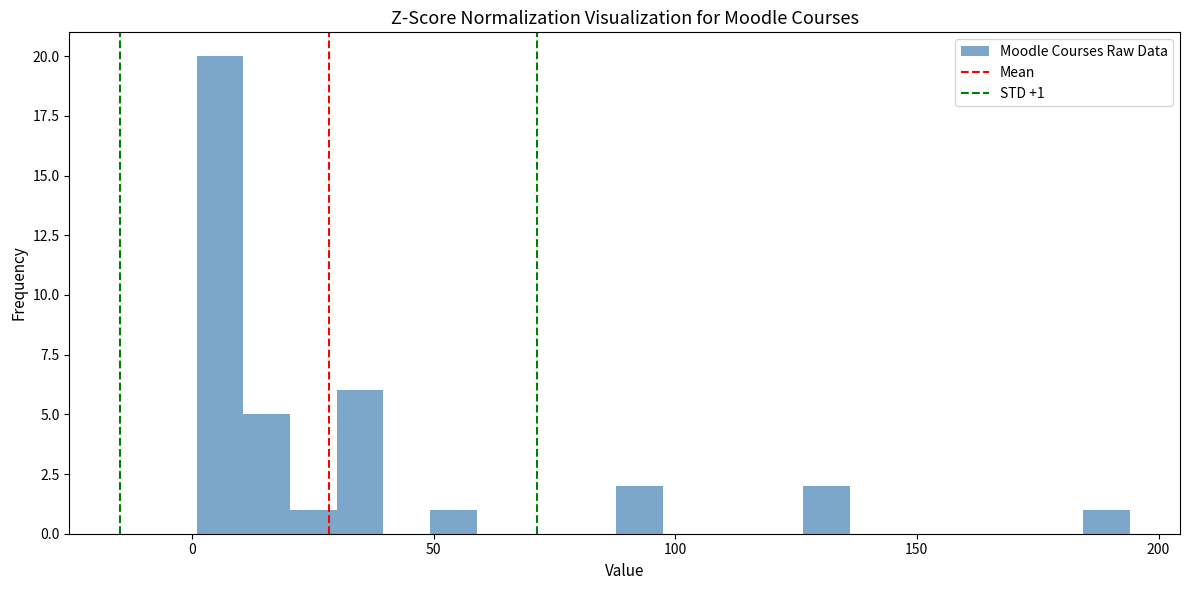

Read against the x-axis, roughly where is the centre of the tallest bar?

5